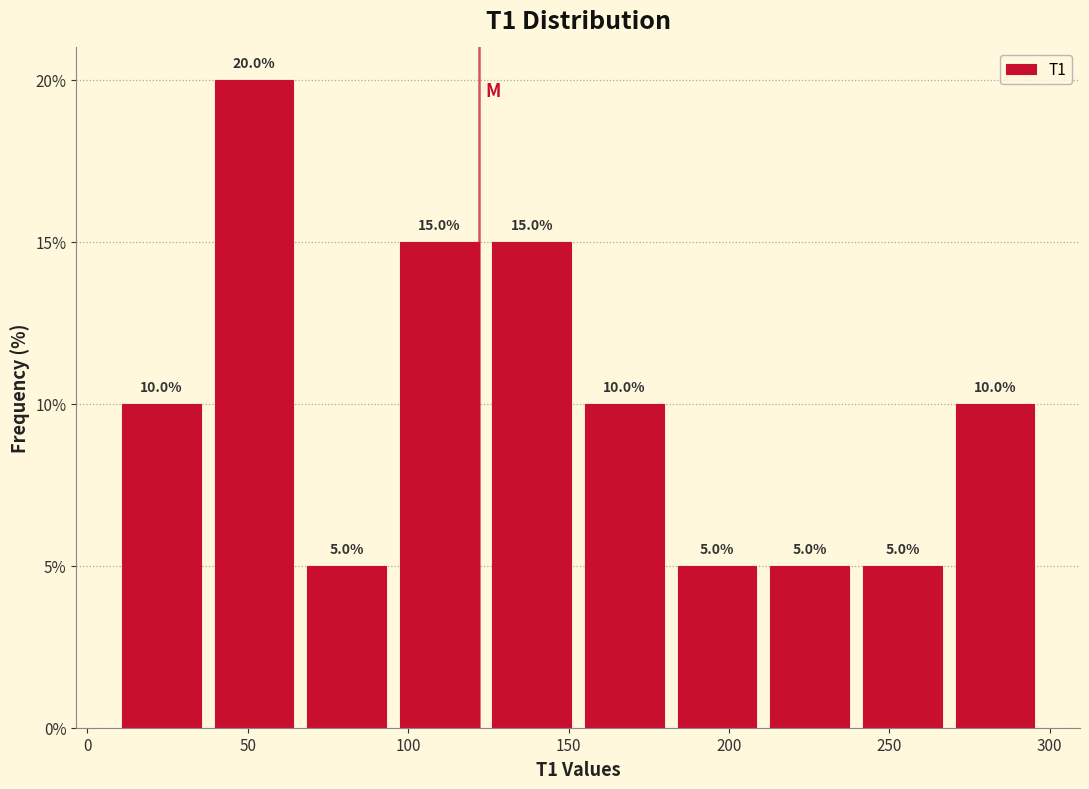

Which range on the x-axis has the tallest bar?

35 to 65